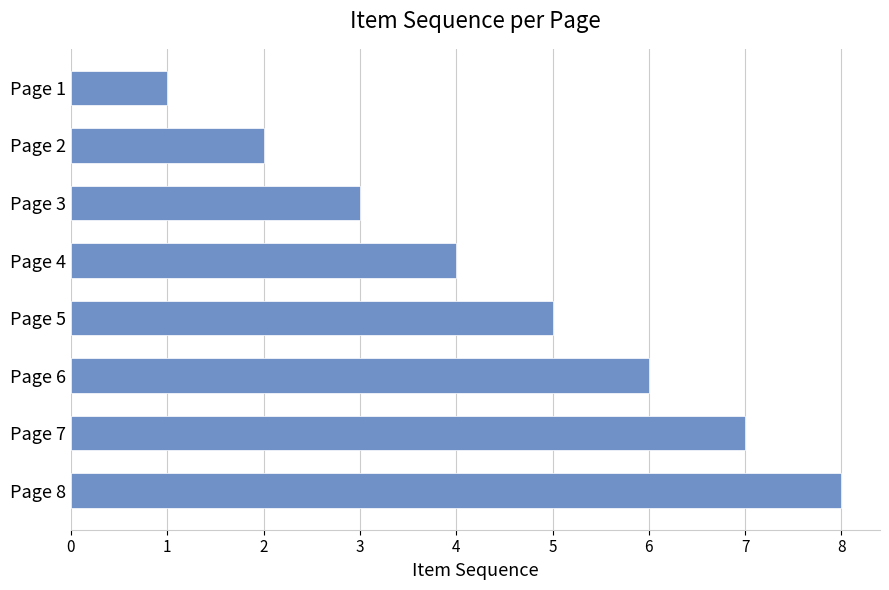

What is the smallest value displayed?

1